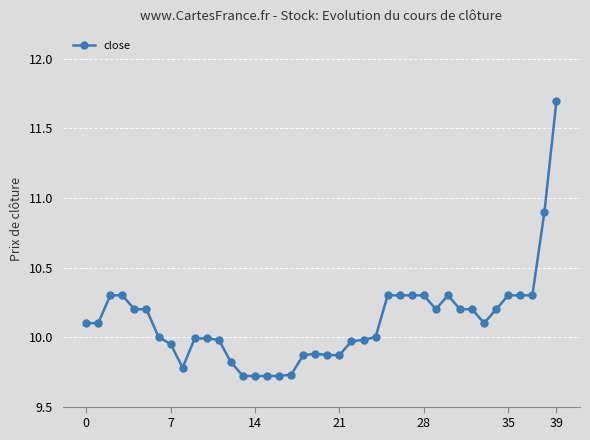

True or false: there are more than 0 points higher than both neighbors.

True